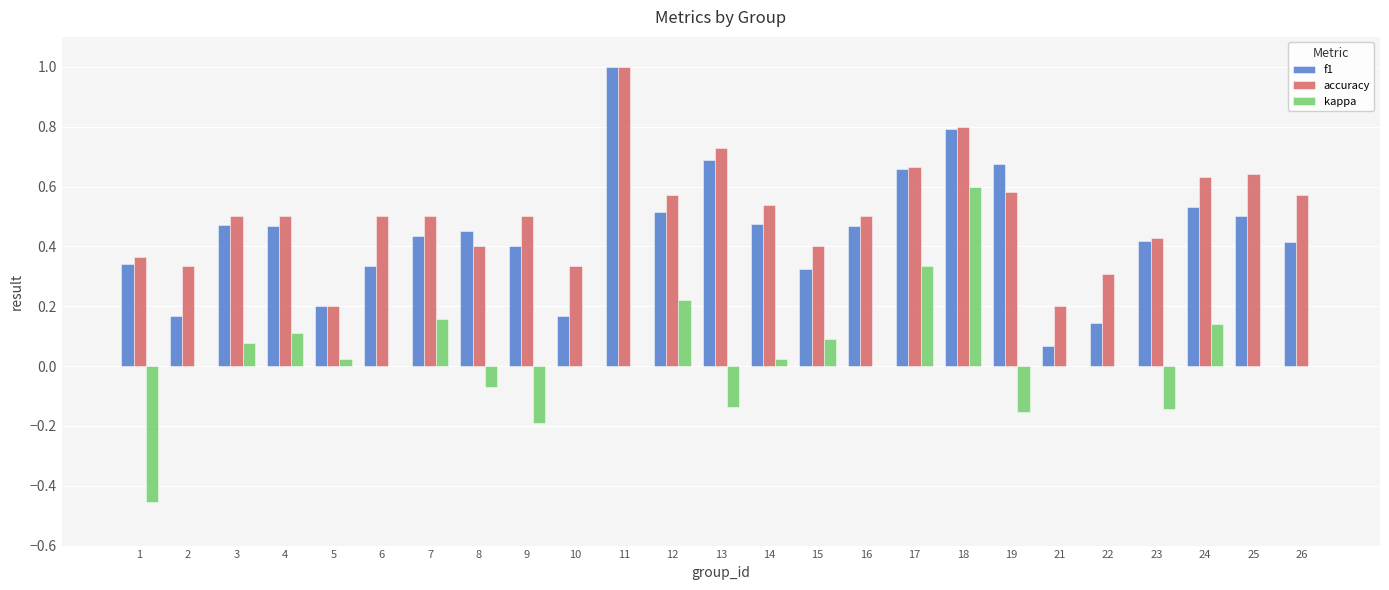

Which series has the widest spread of values?

kappa